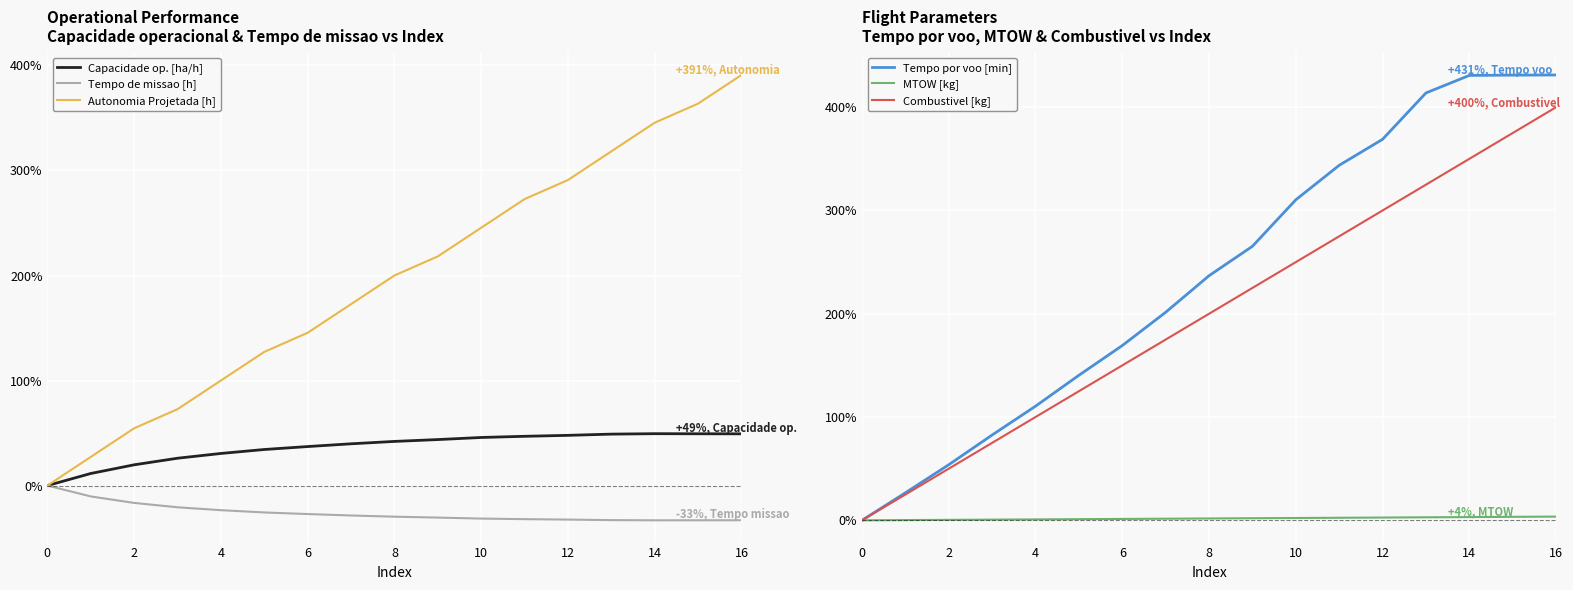

Which label corresponds to the smallest value in the chart?

14